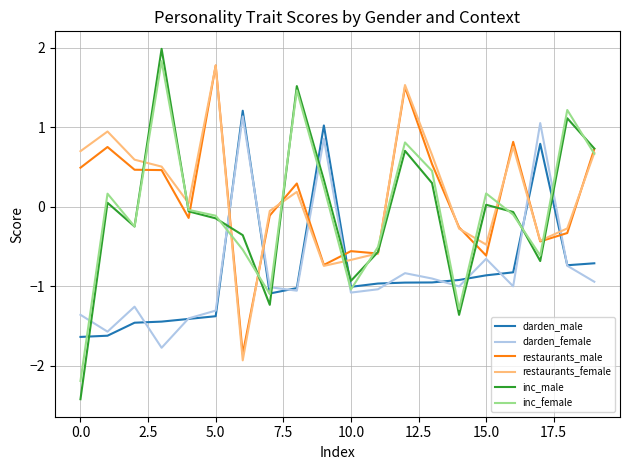

What is the minimum value for restaurants_female?

-1.9